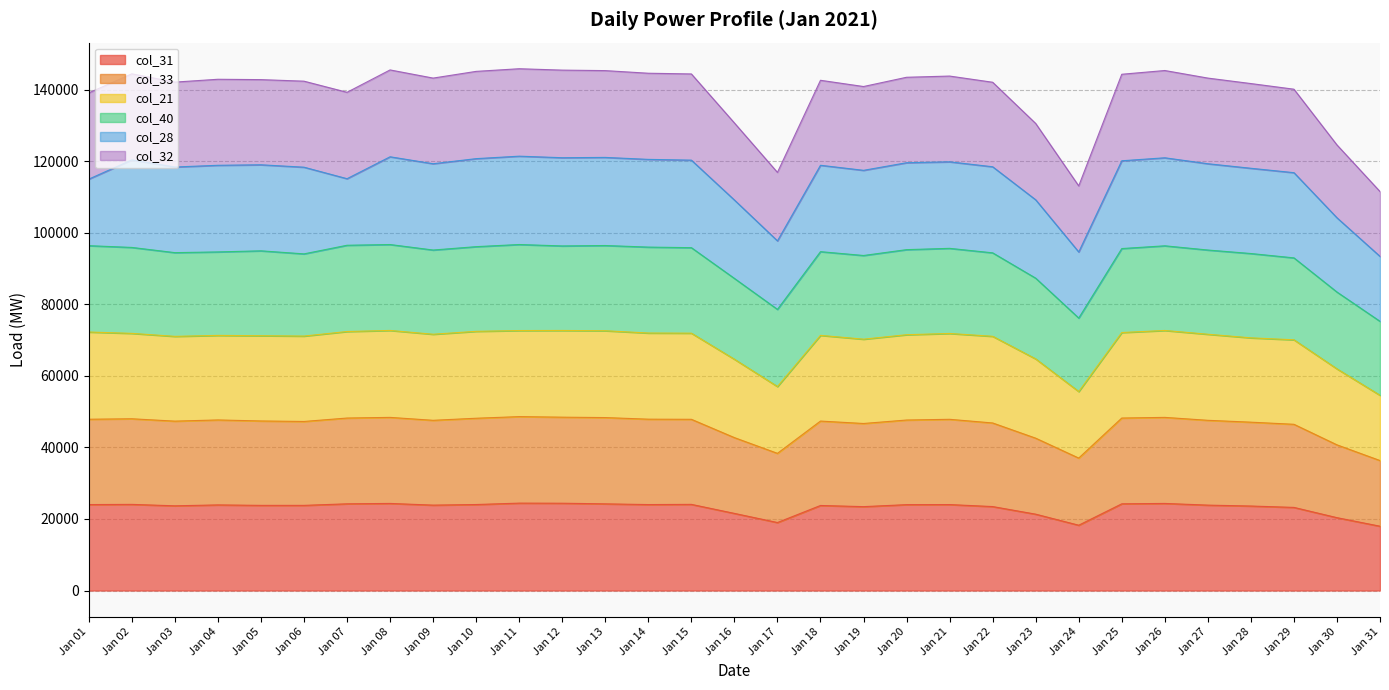

The value of col_31 at Jan 02 is 10402. True or false?

False